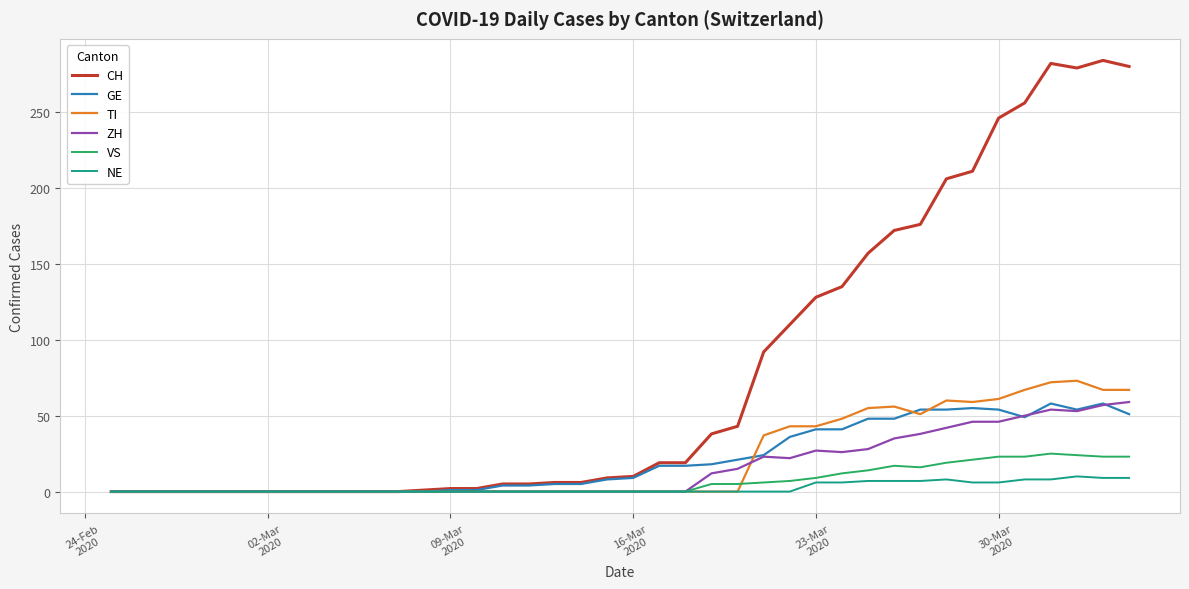

How many lines are shown in the chart?

6